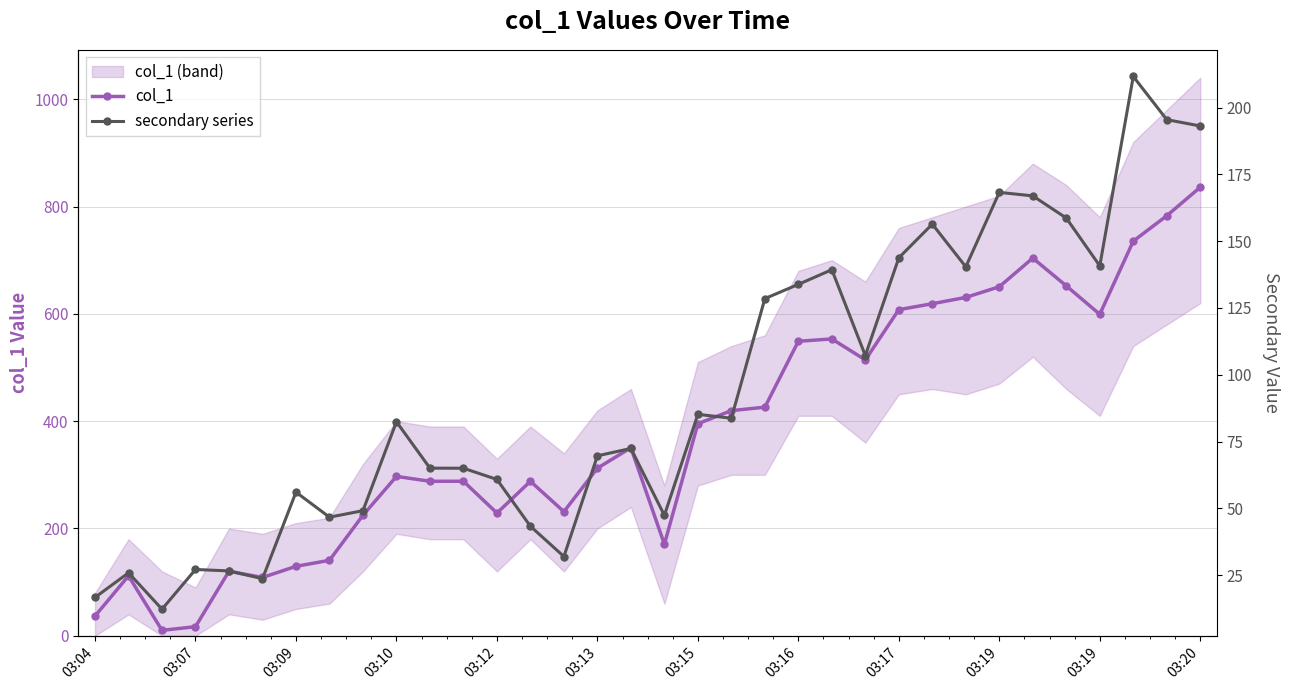

How many interior local valleys does the secondary series series have?

9